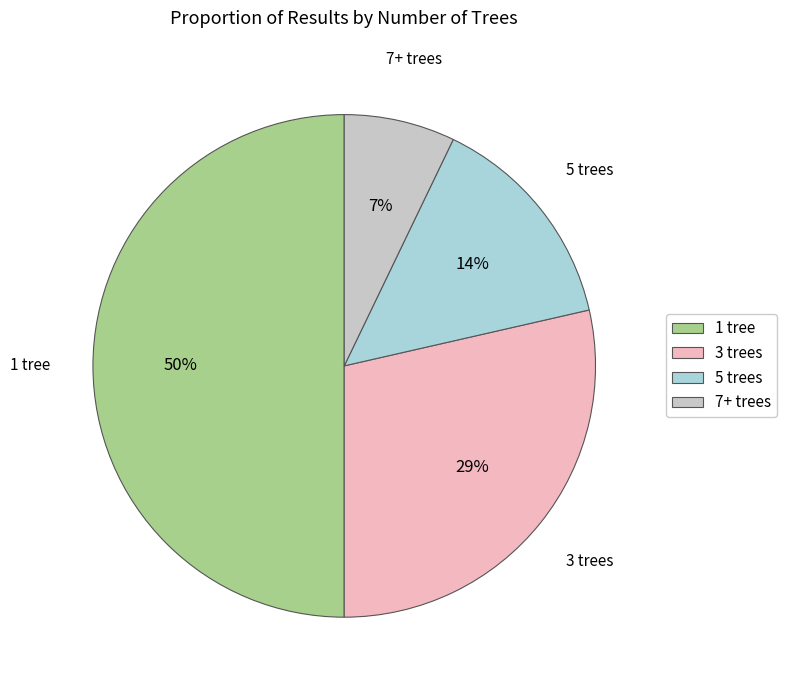

How many slices are in this pie chart?

4